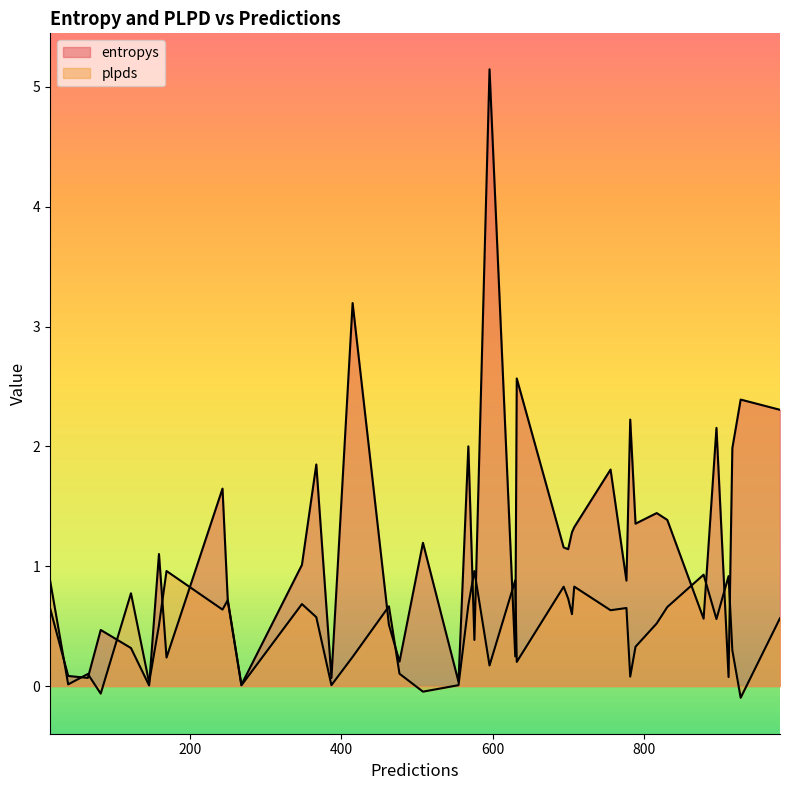

The plpds series shows 0.1 at 37. True or false?

True